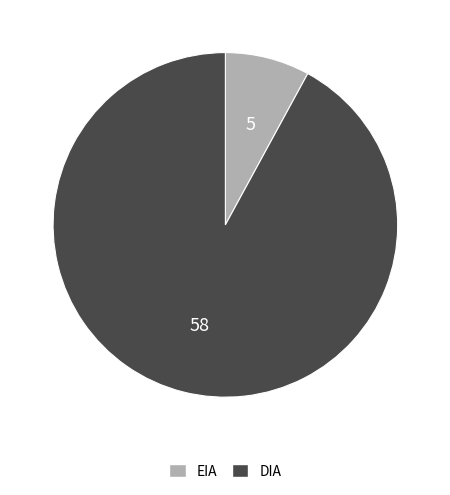

Which has a higher value, DIA or EIA?

DIA